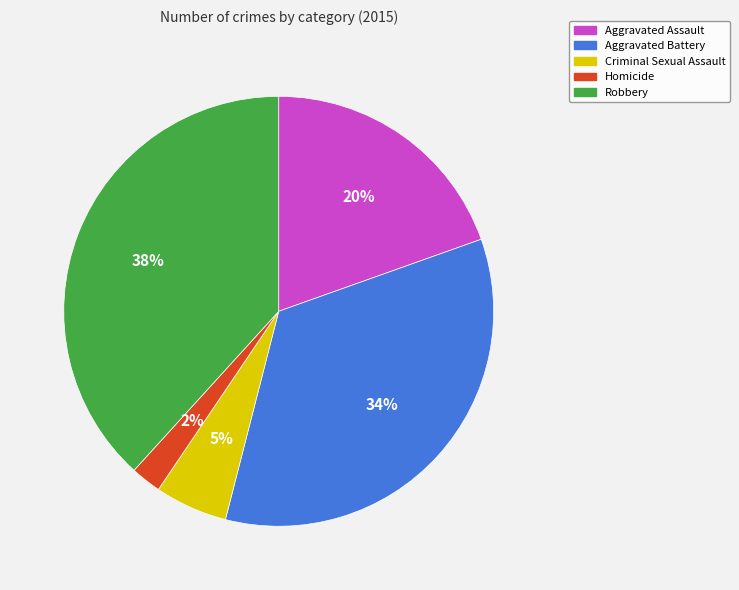

Does Robbery account for over 50% of the chart?

No